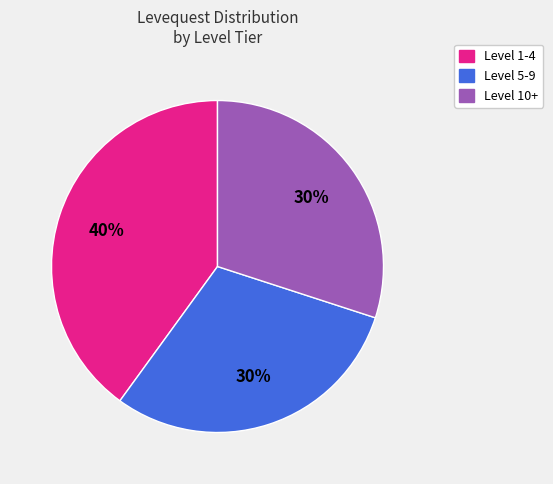

To the nearest percent, what is the difference between the largest and smallest slice percentages?

10%